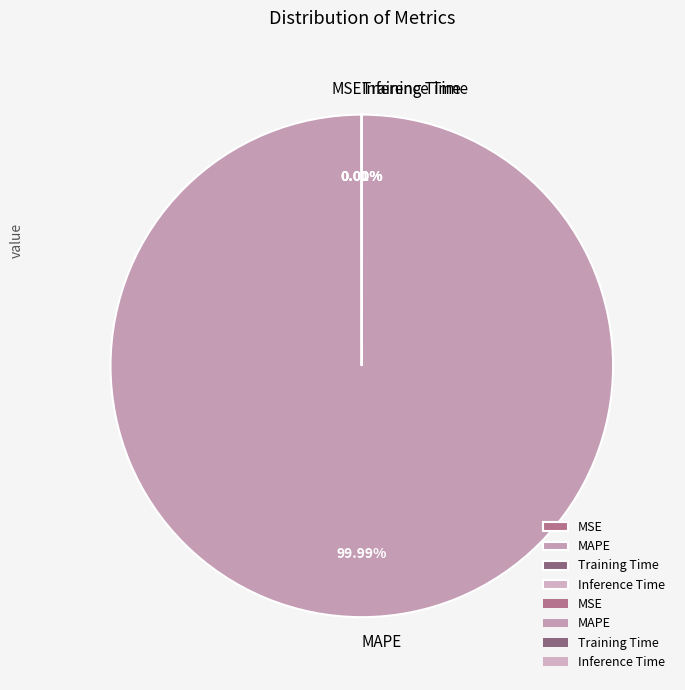

Which slice represents more than half of the pie?

MAPE